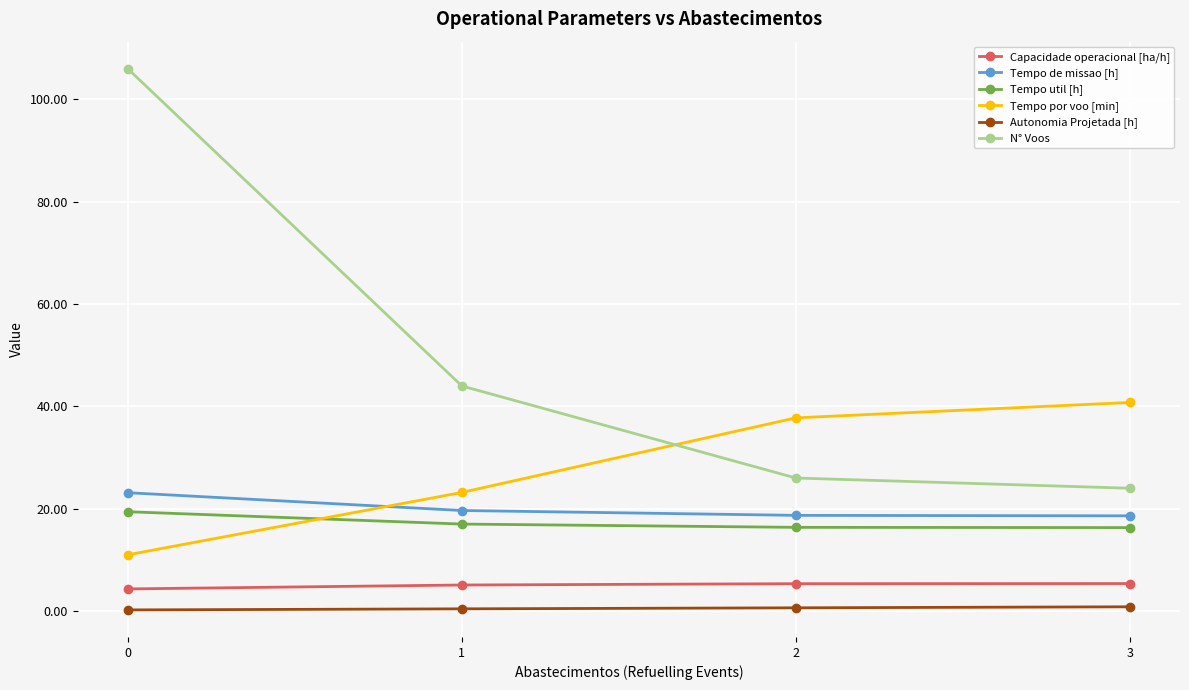

How many lines are shown in the chart?

6